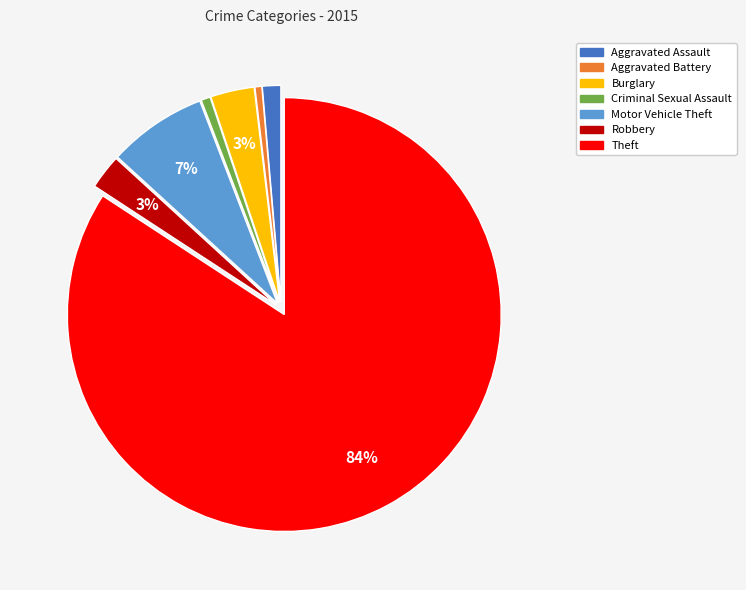

Is Theft the majority of the pie?

Yes